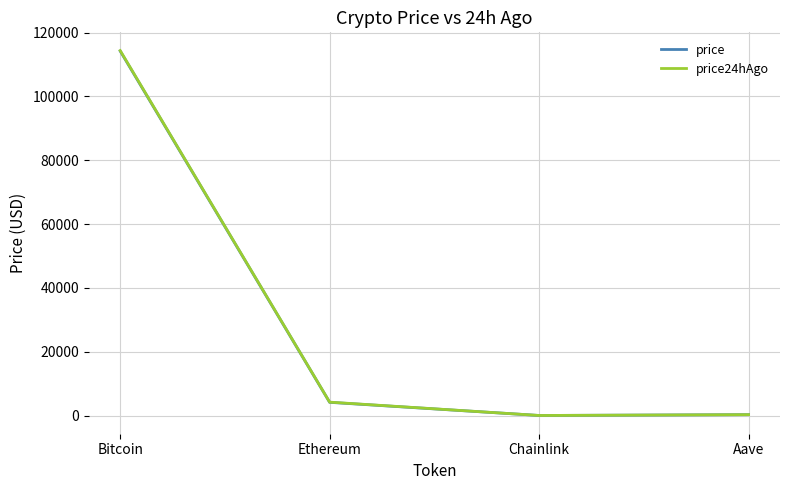

What is the smallest value displayed?

21.3